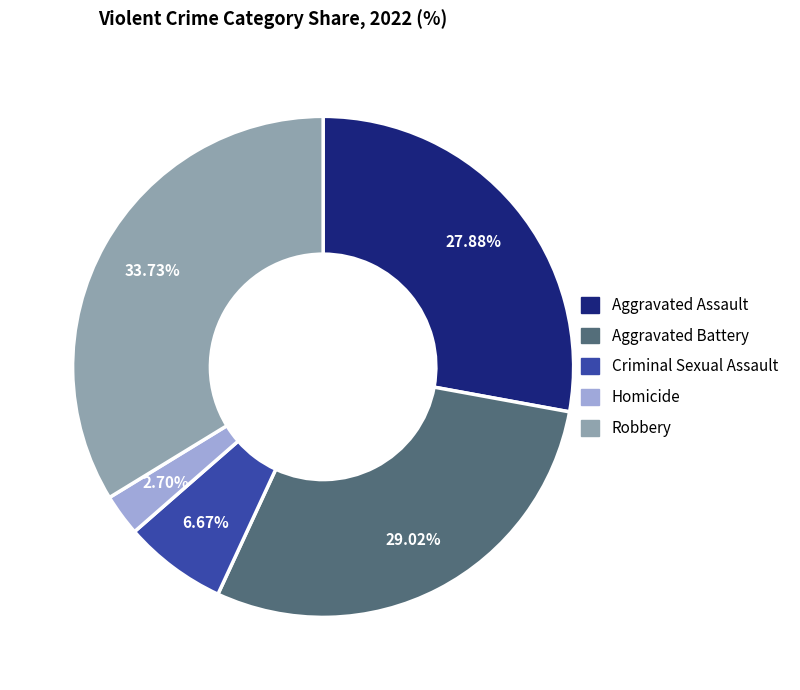

Approximately how many times larger is the value at Homicide compared to Robbery?

0.1